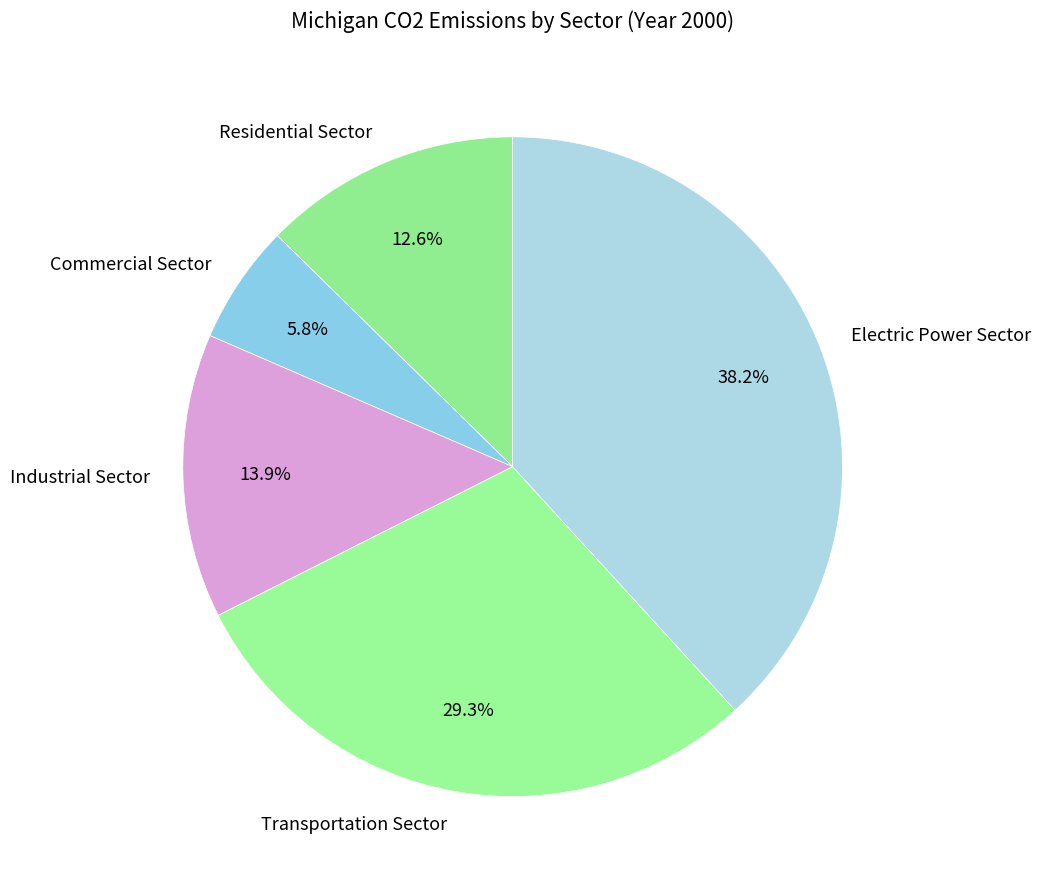

Does any single category account for the majority?

No